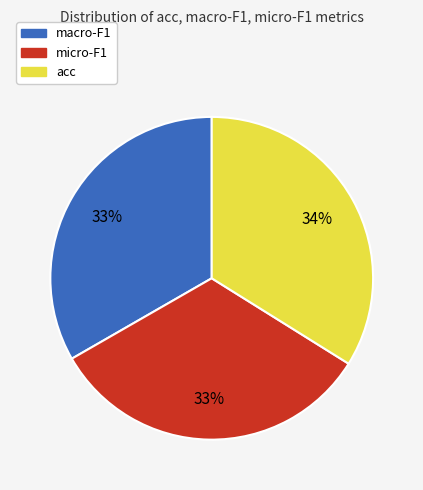

Is there a majority slice in this chart?

No